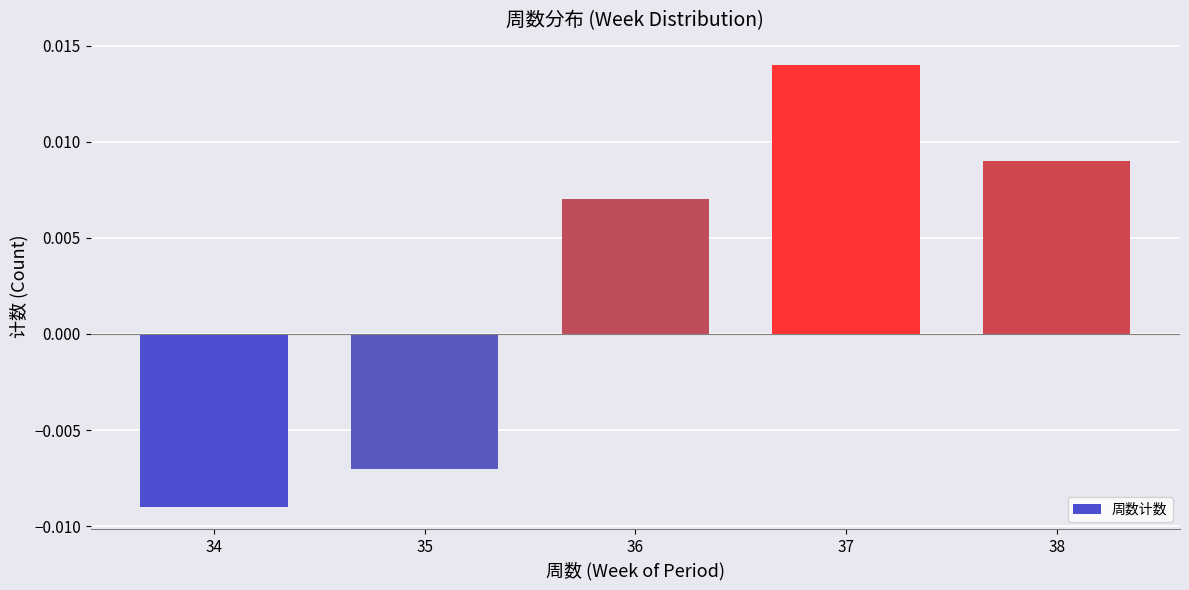

How many positive values are there?

3